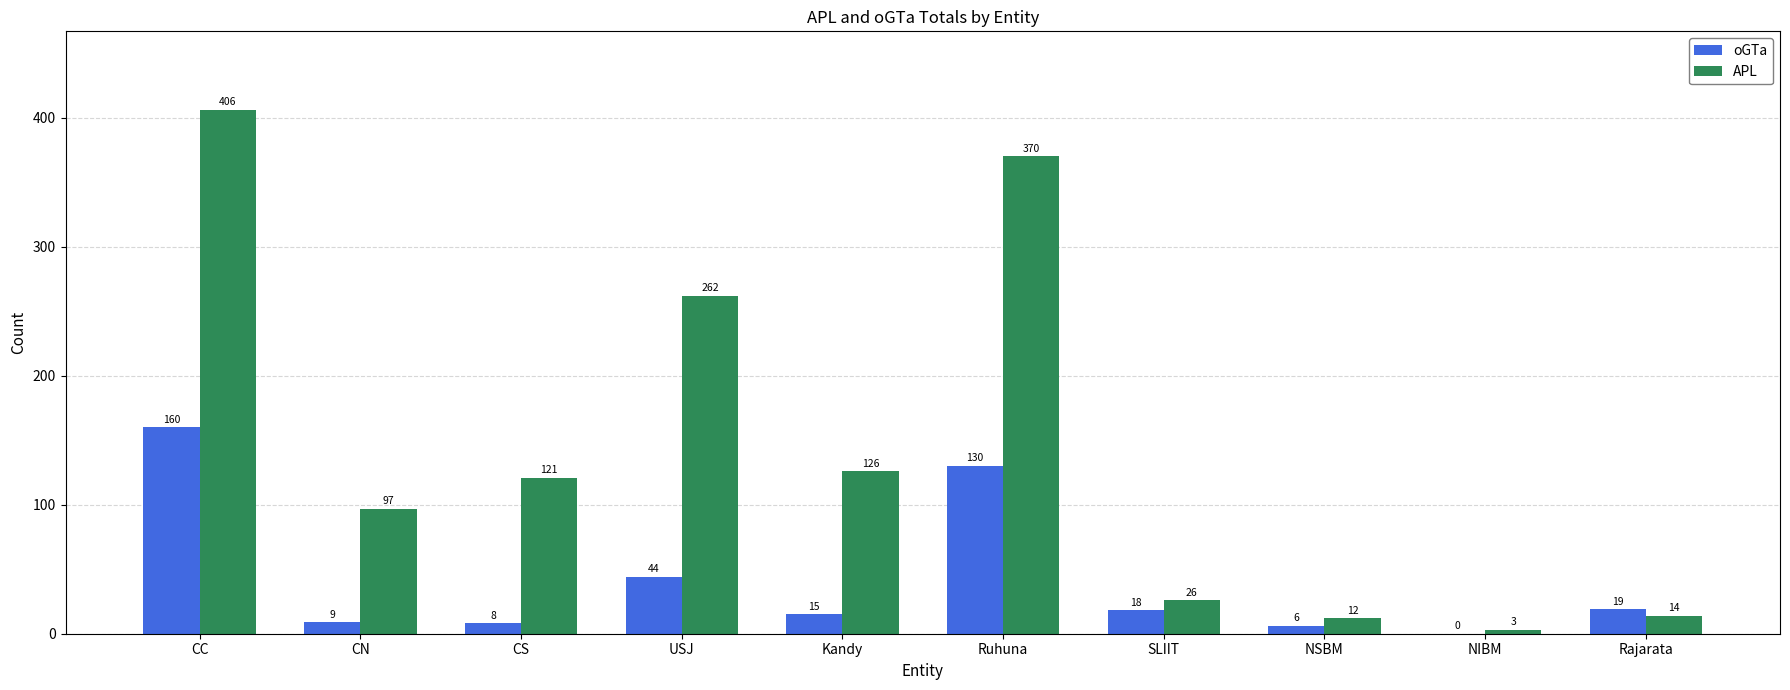

What is the sum of the APL values at CN and Kandy?

223